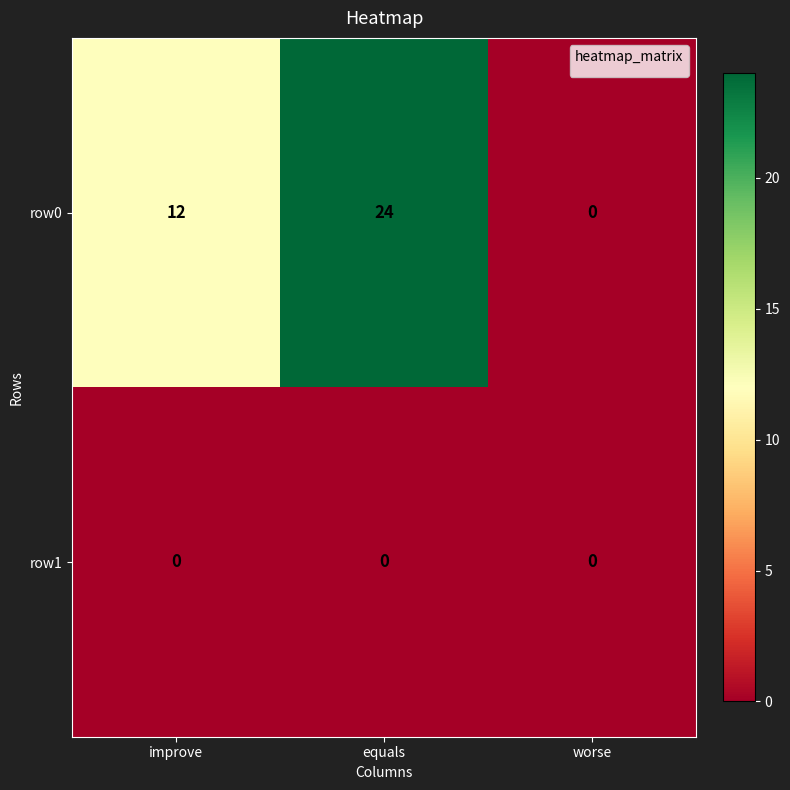

At which category is the sum across all series the highest?

equals